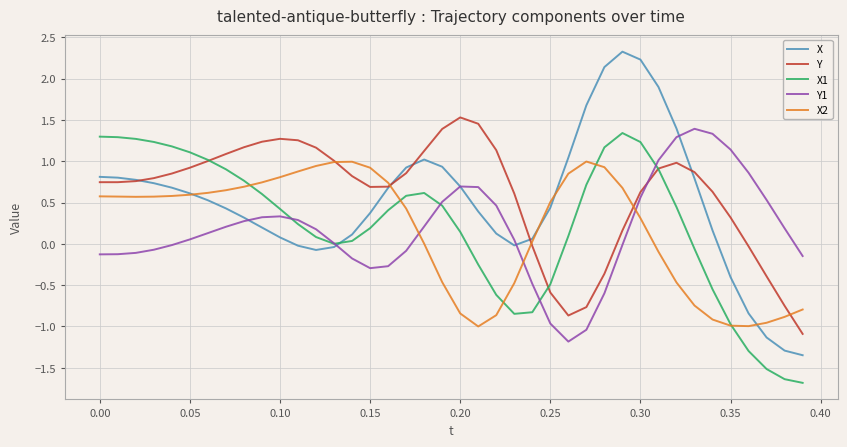

Which series has the largest range (max minus min)?

X